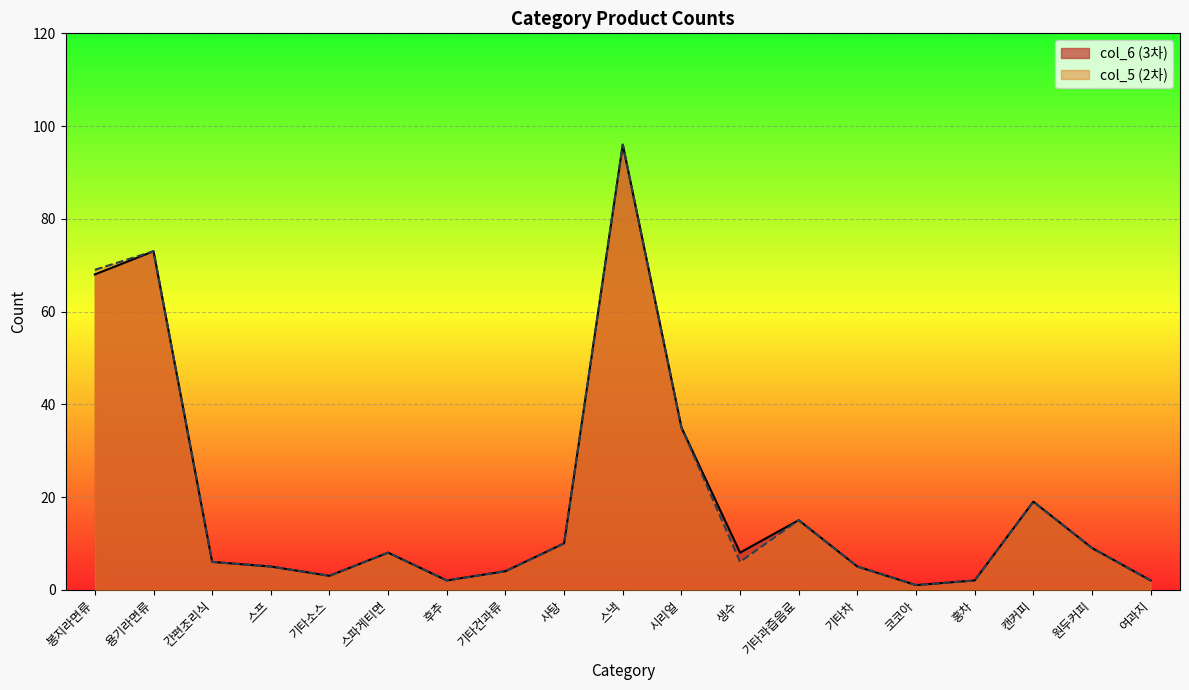

True or false: col_6 (3차) has more than 2 points higher than both neighbors.

True